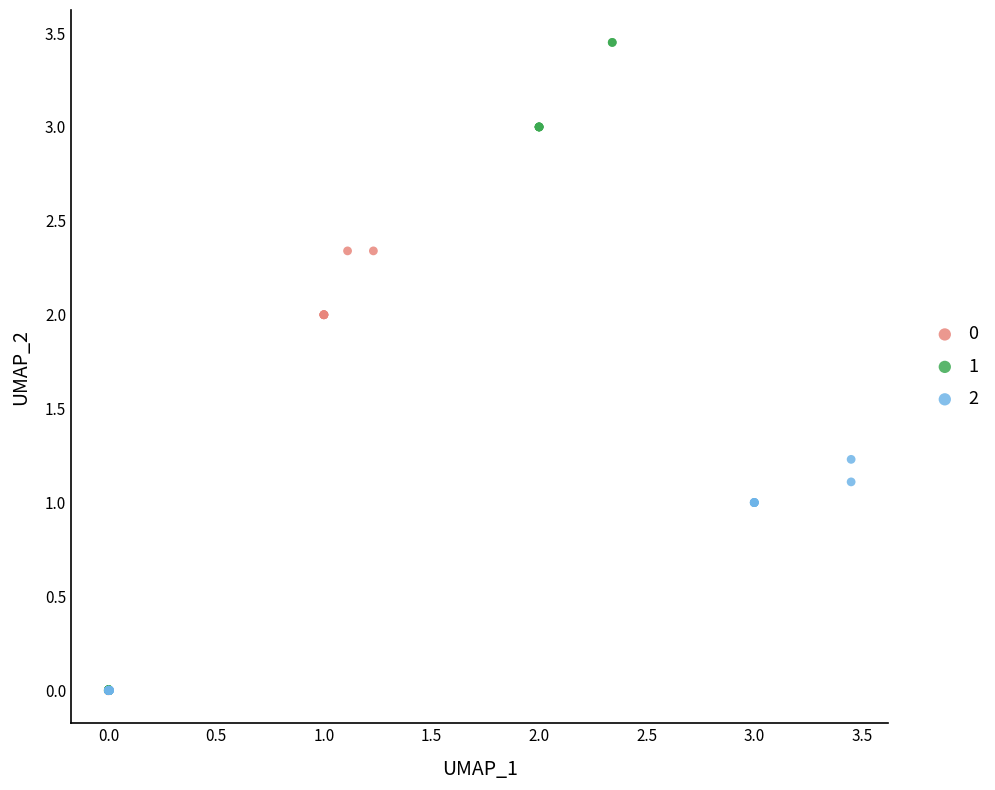

Which series has the widest spread of Y values?

1